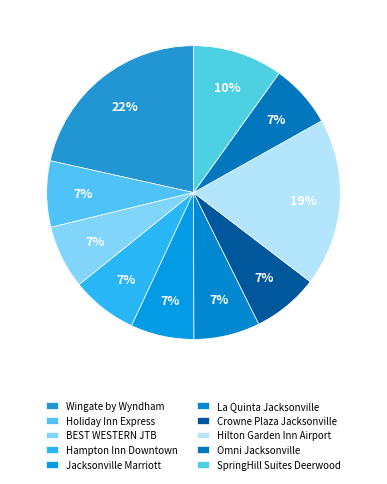

Does any single category account for the majority?

No